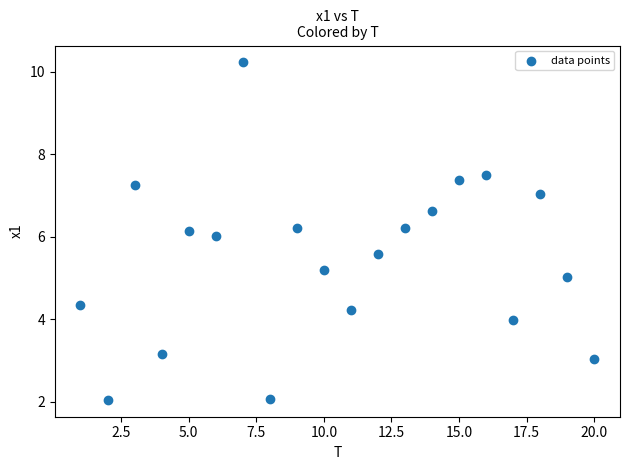

What is the range of Y values (max minus min)?

8.2